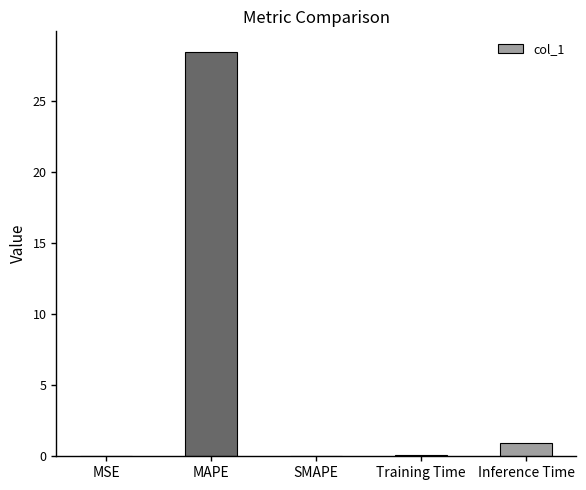

Which has a higher value, SMAPE or MAPE?

MAPE